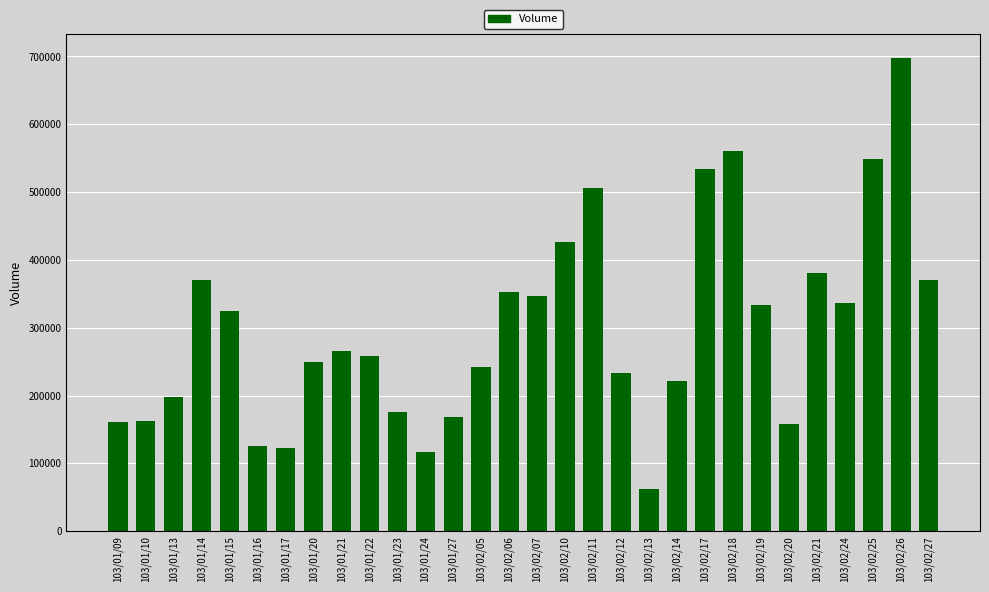

What is the difference between the maximum and minimum values?

636000